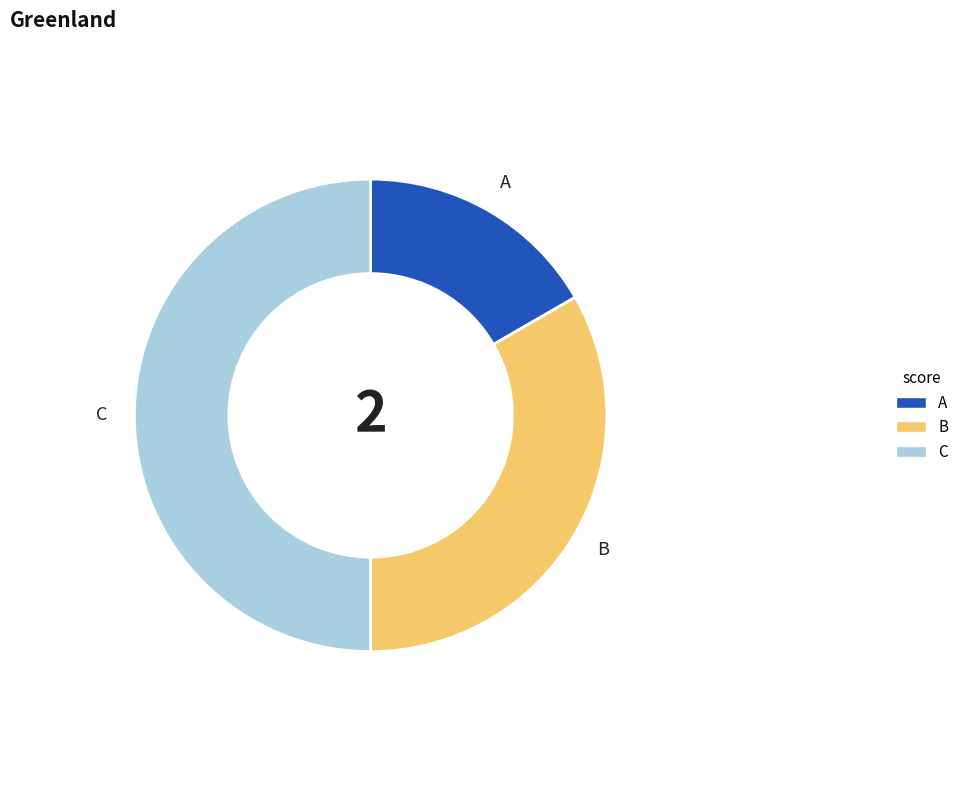

Does A account for over 50% of the chart?

No